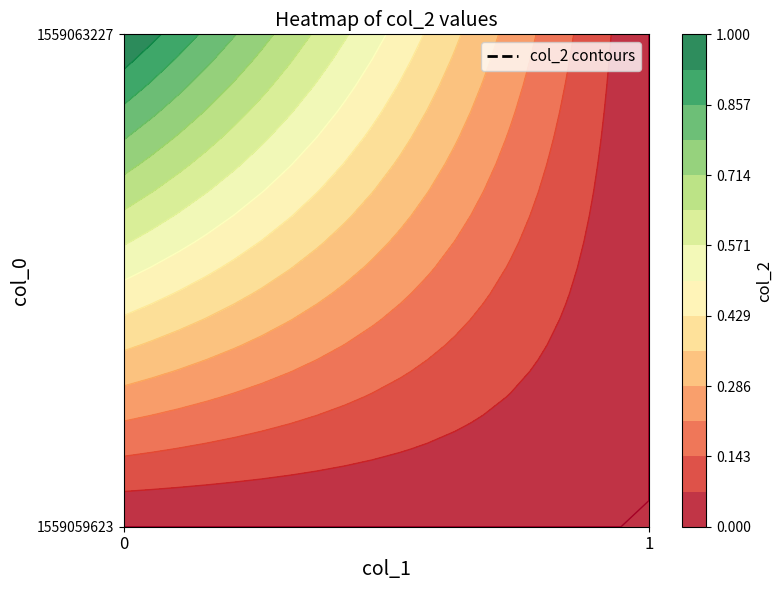

What is the maximum value for 1559063227?

1